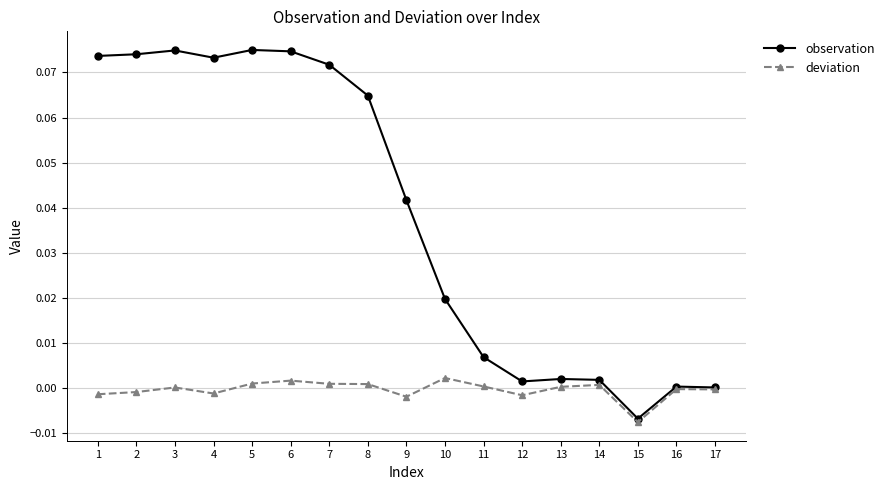

Where is the first local maximum for deviation?

3